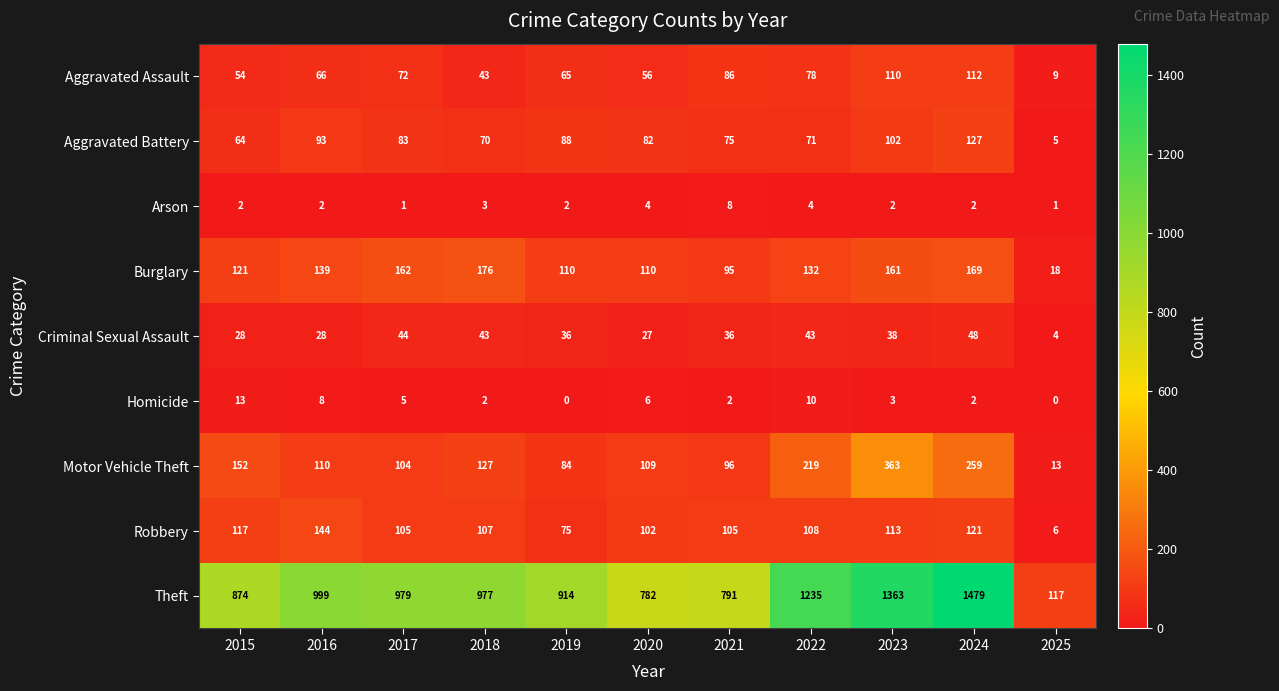

Which series changed the most between 2017 and 2019?

Theft